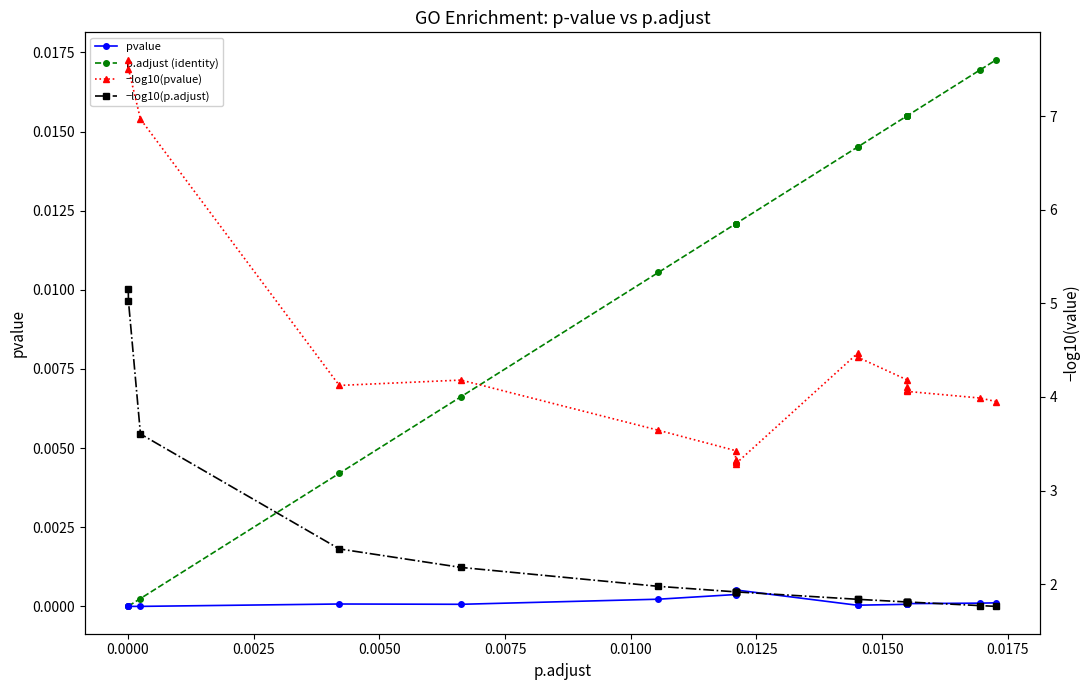

Does the chart display data point markers on the line(s)?

Yes